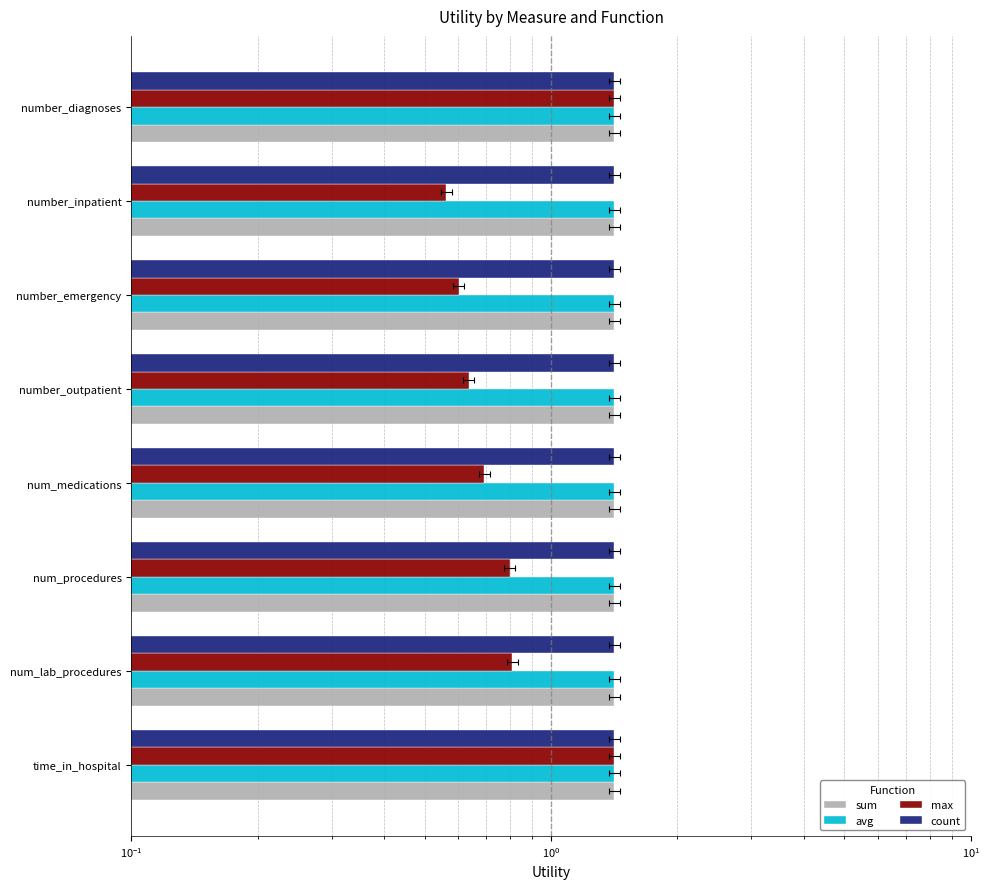

What are all the series names shown in the legend?

sum, avg, max, count